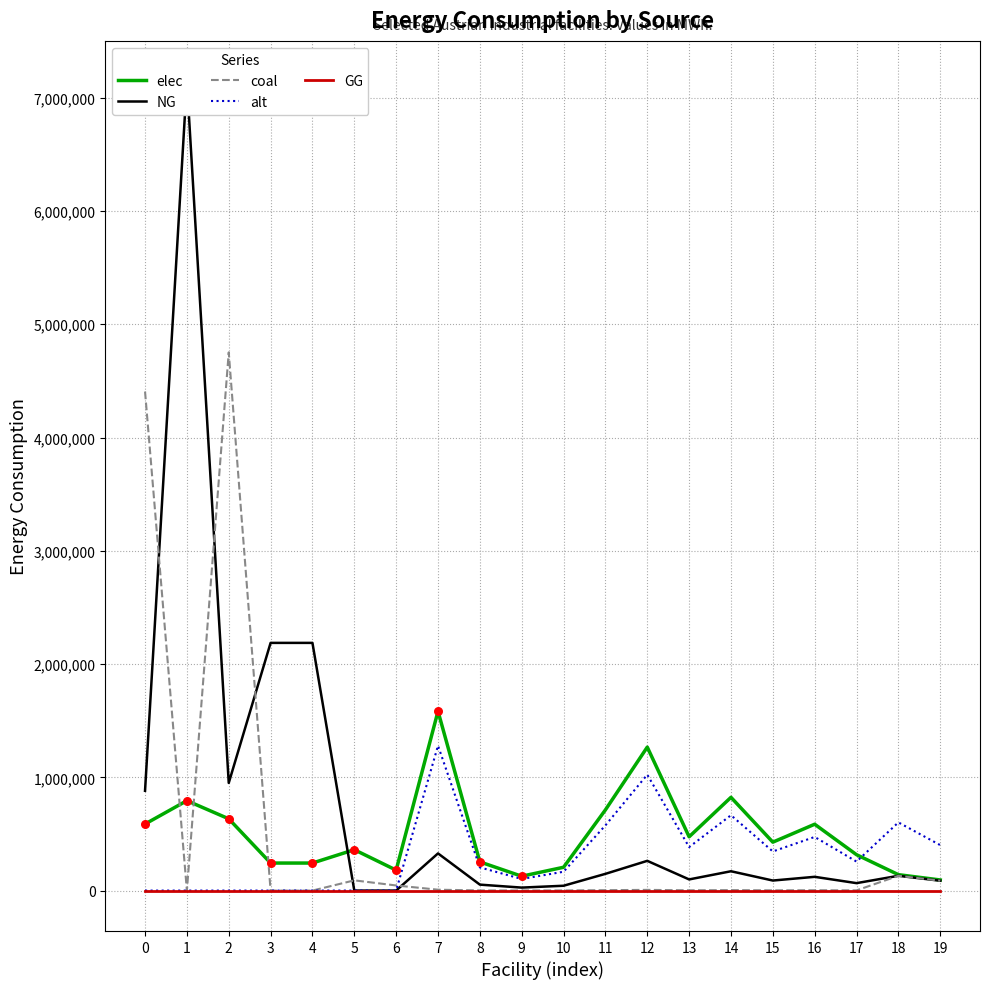

At how many categories does at least one series exceed 2128528?

5